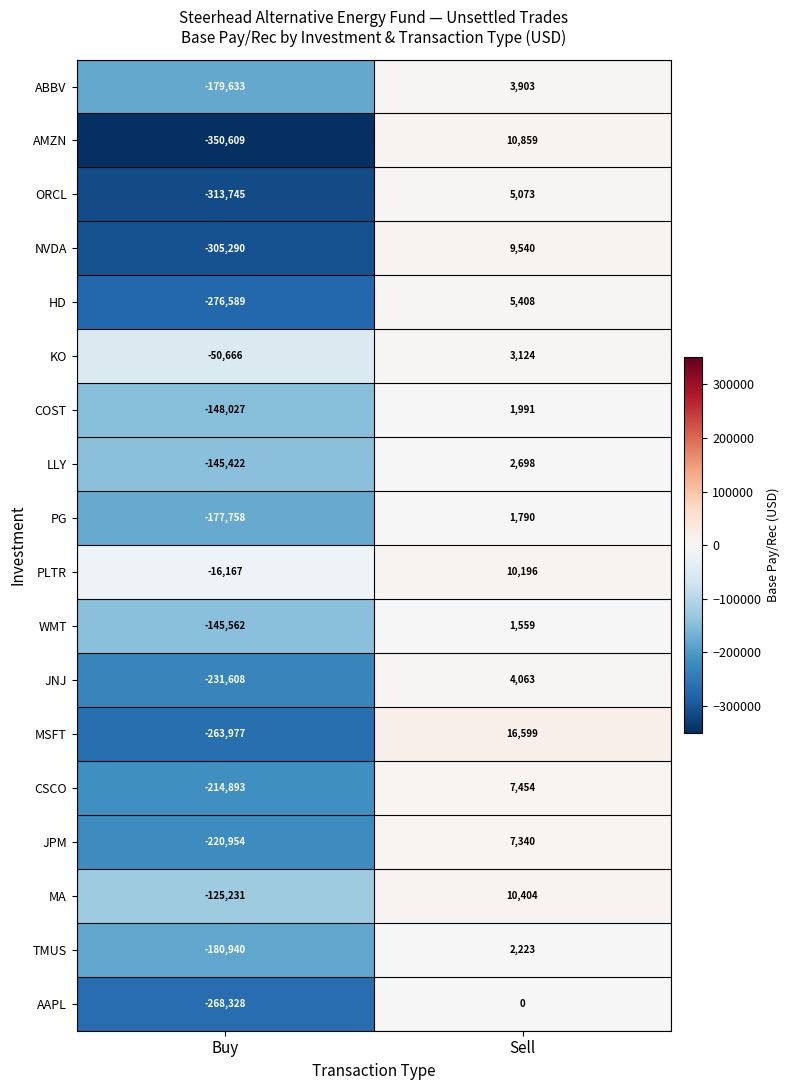

Rank the series by their maximum value, from lowest to highest.

AAPL, WMT, PG, COST, TMUS, LLY, KO, ABBV, JNJ, ORCL, HD, JPM, CSCO, NVDA, PLTR, MA, AMZN, MSFT